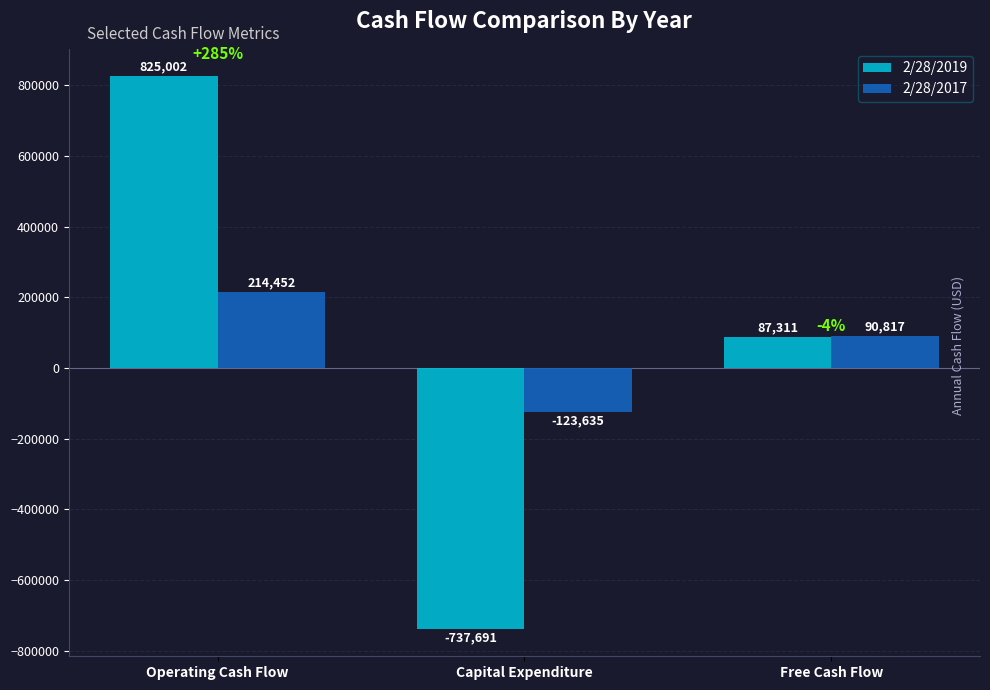

True or false: 2/28/2019 has a value of 87311 at Free Cash Flow.

True